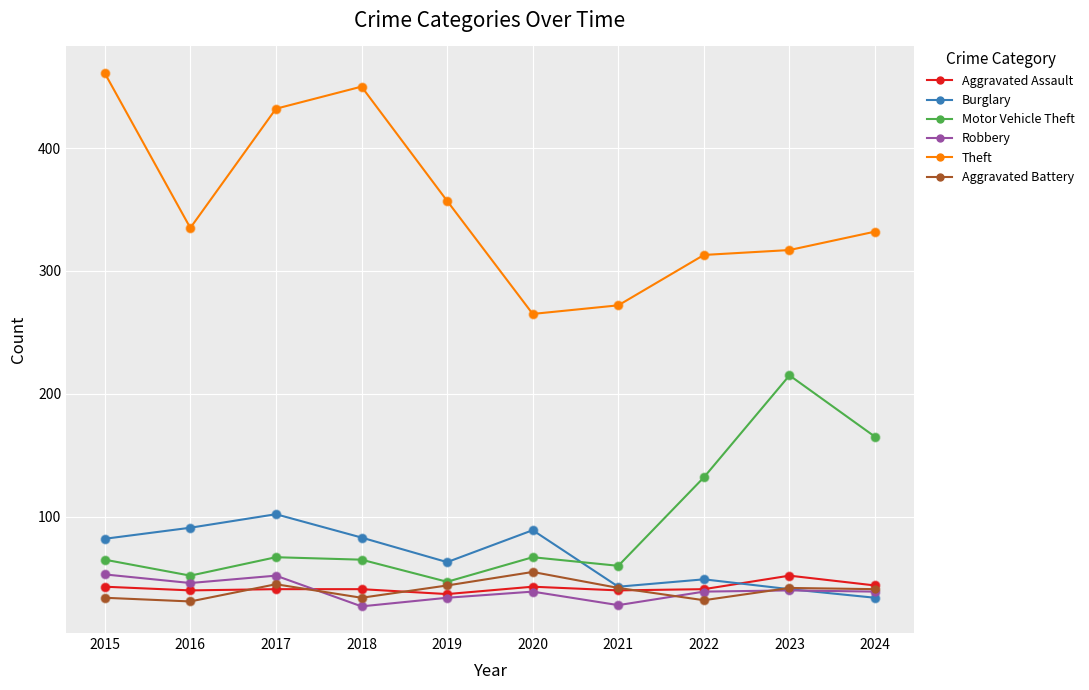

Which series has the largest range (max minus min)?

Theft